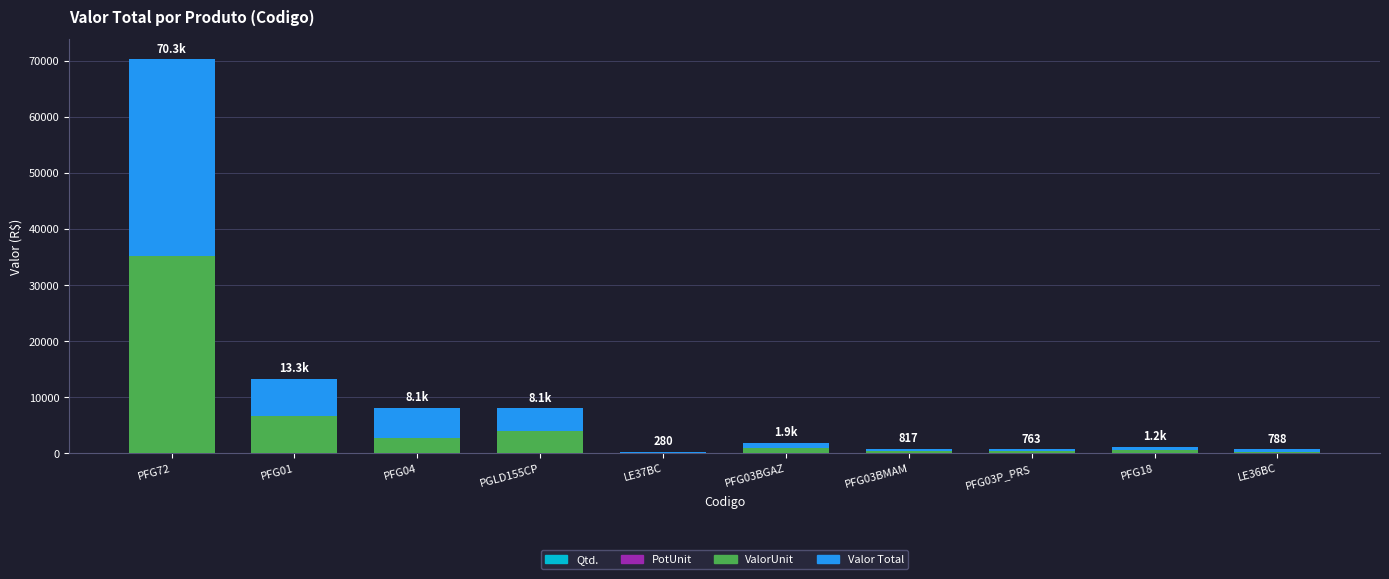

At which category is the sum across all series the highest?

PFG72